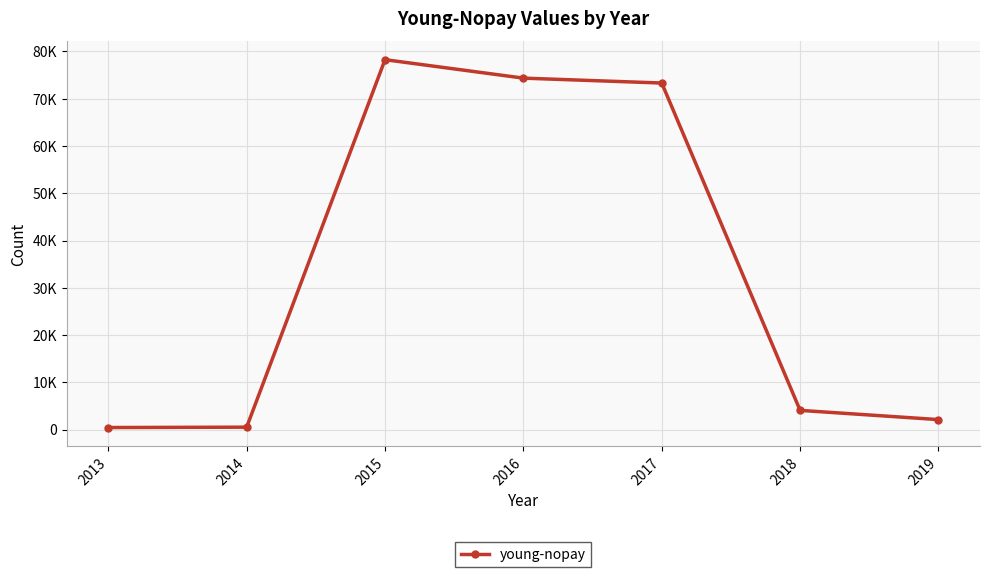

What is the average value?

33292